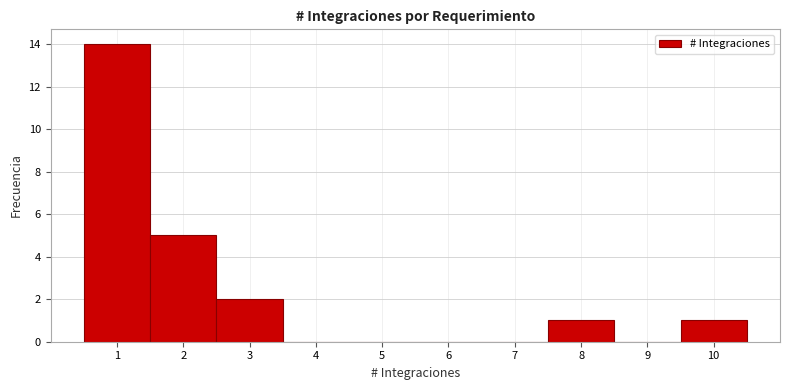

Over which range of the x-axis is the bar tallest?

0.5 to 1.5